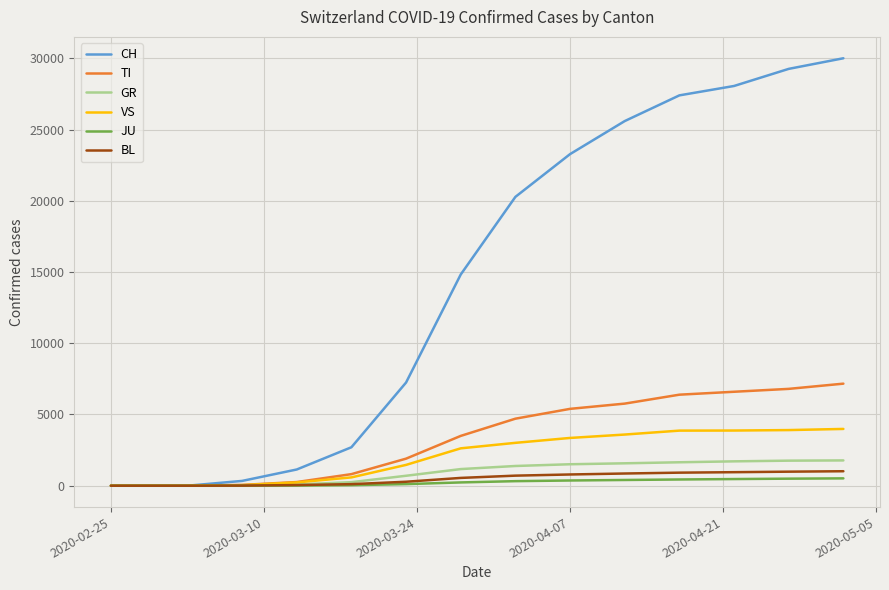

Which series has the largest total across all categories?

CH